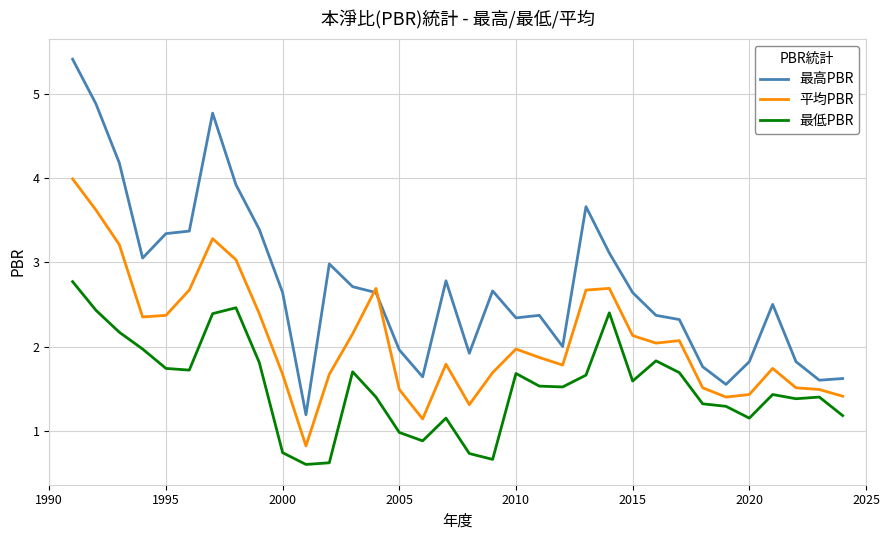

How many lines are shown in the chart?

3